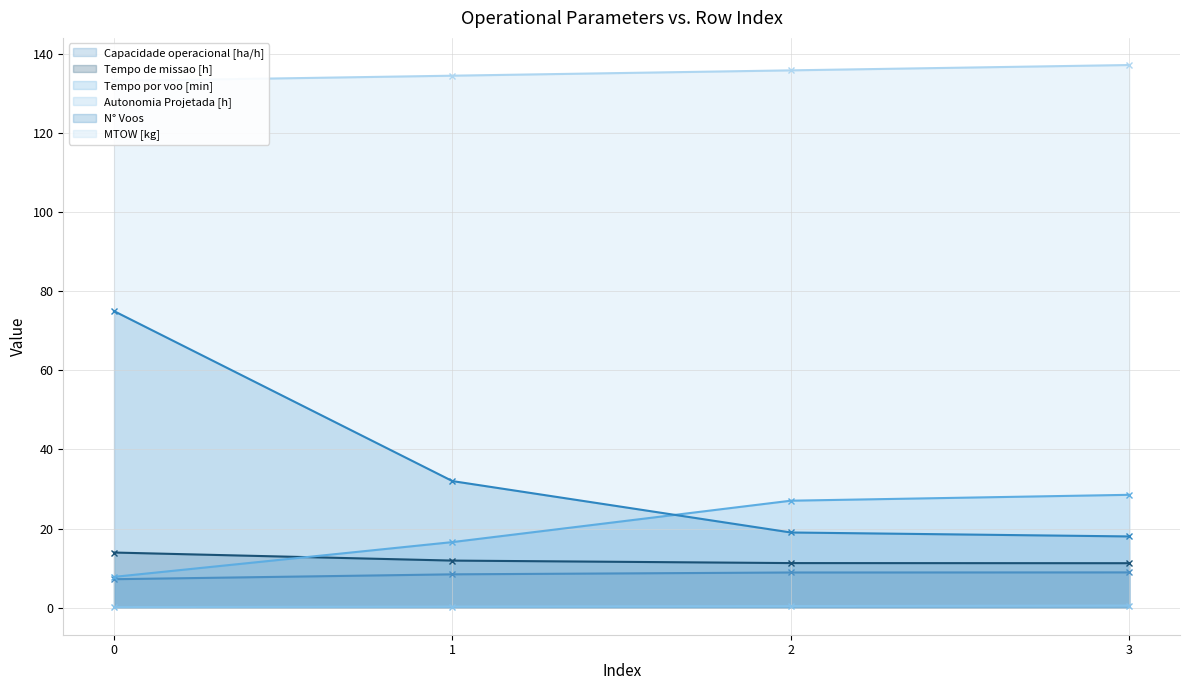

What are all the series names shown in the legend?

Capacidade operacional [ha/h], Tempo de missao [h], Tempo por voo [min], Autonomia Projetada [h], N° Voos, MTOW [kg]